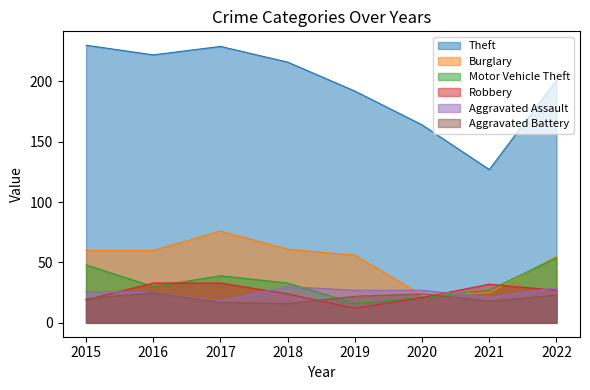

Reading right to left, extract all data points from this chart.

Theft: 201	127	164	192	216	229	222	230
Burglary: 55	25	23	56	61	76	60	60
Motor Vehicle Theft: 54	27	21	16	33	39	30	48
Robbery: 27	32	21	12	24	33	33	19
Aggravated Assault: 29	21	27	27	30	18	25	26
Aggravated Battery: 23	18	24	22	16	17	25	20